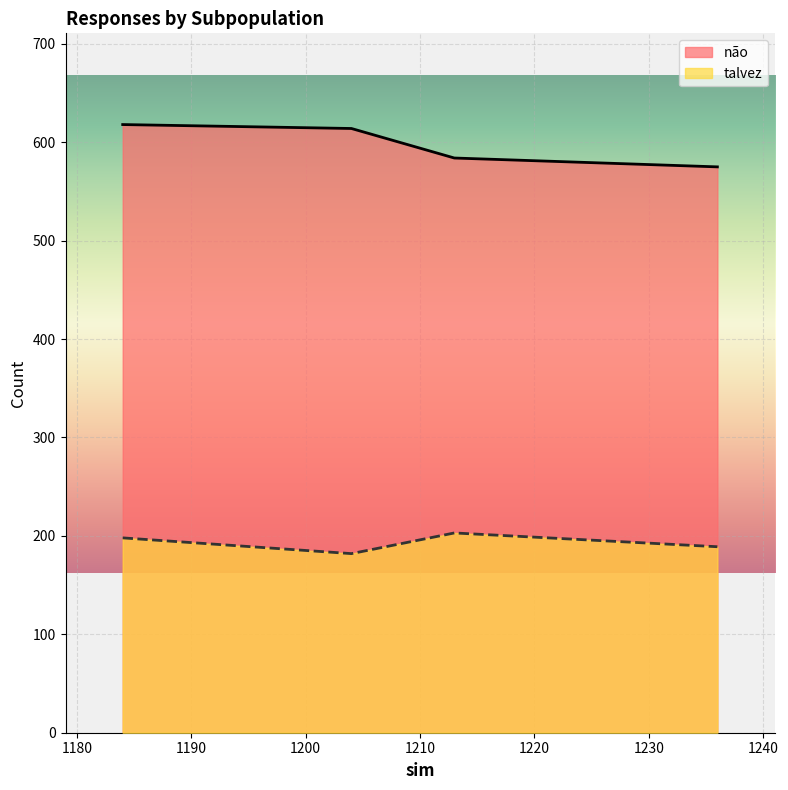

Where is the first local minimum for não?

1236